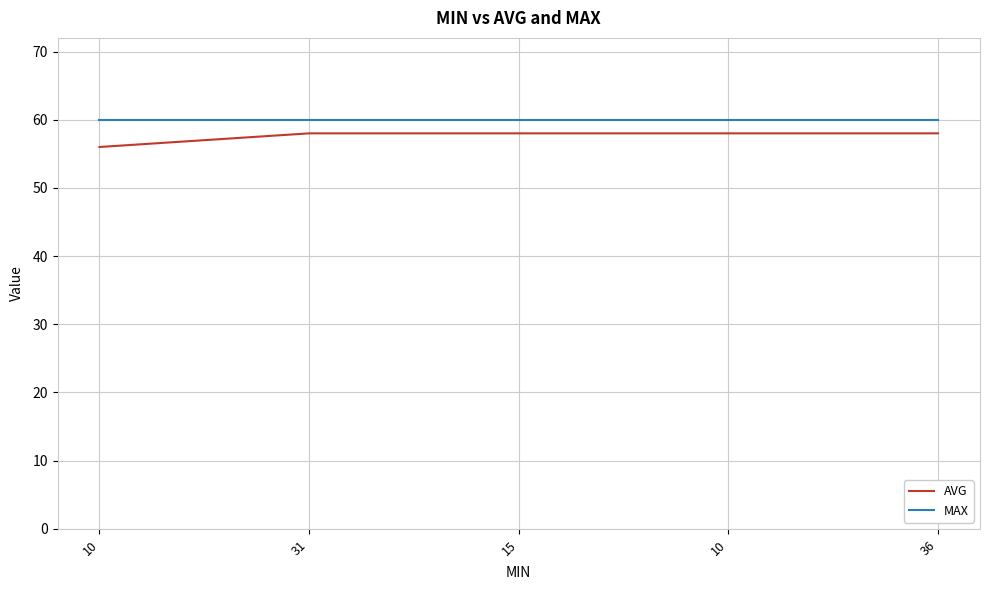

True or false: AVG and MAX intersect in this chart.

False